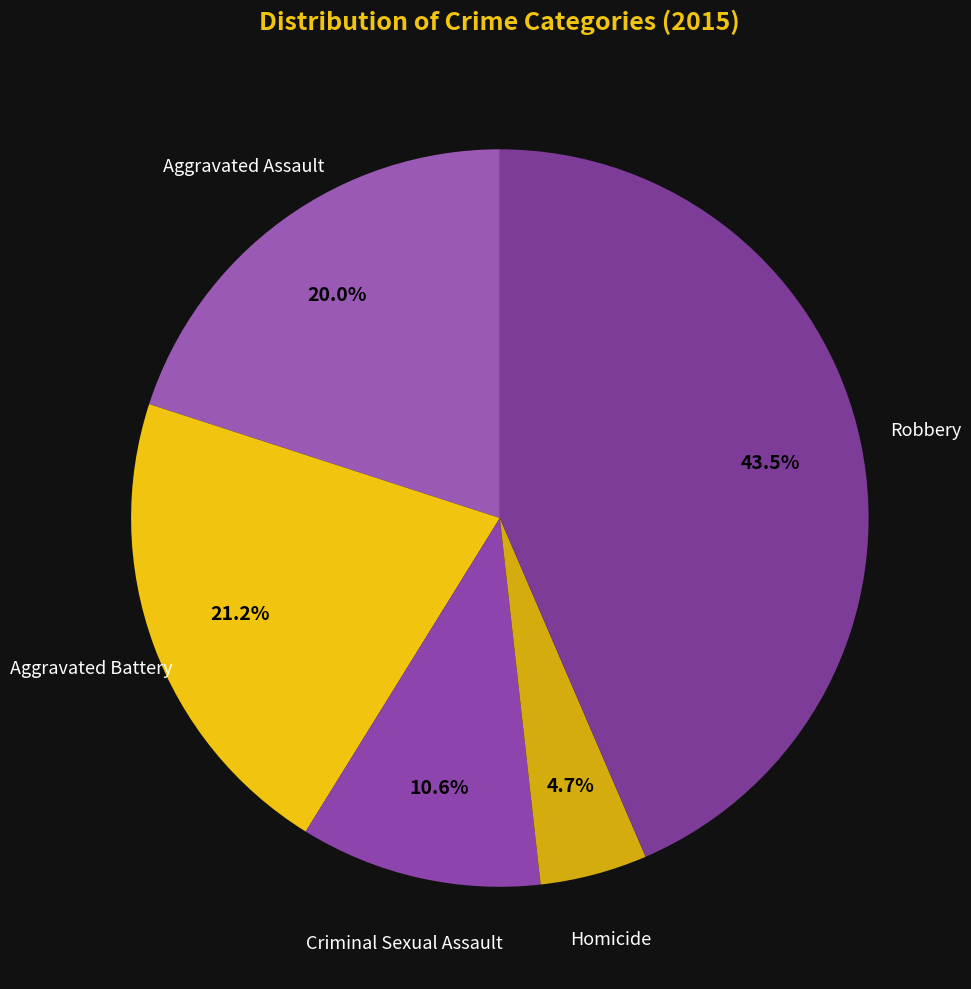

Does any single category account for the majority?

No